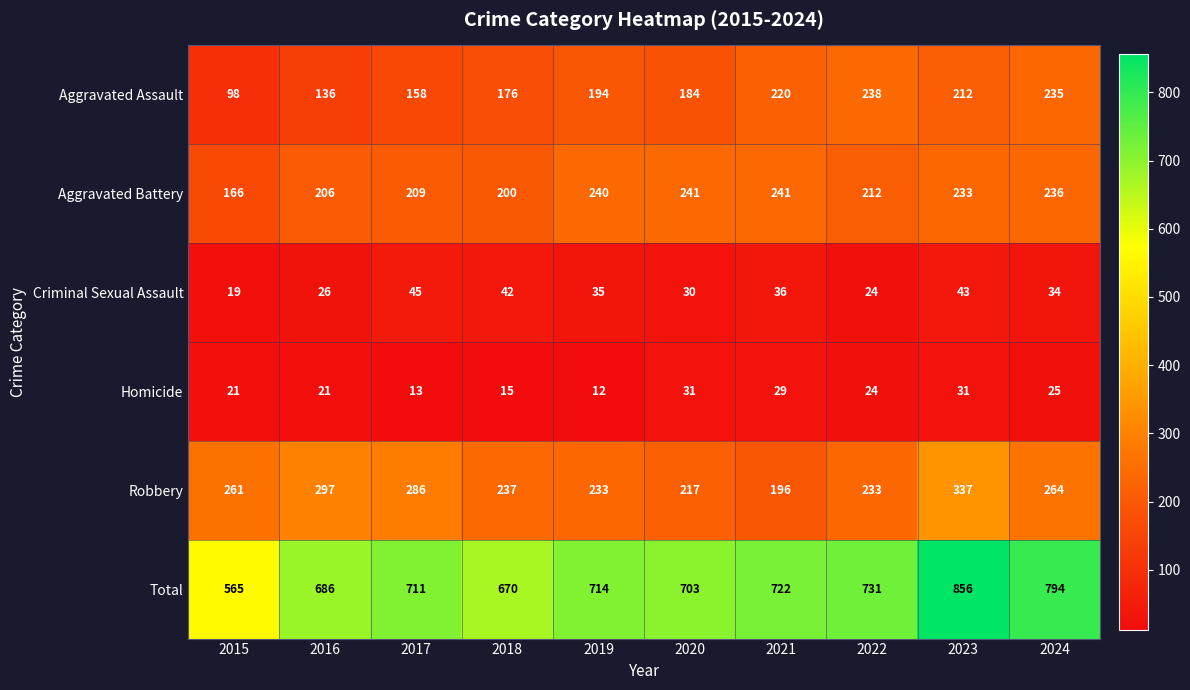

What is the minimum value shown in the chart?

12